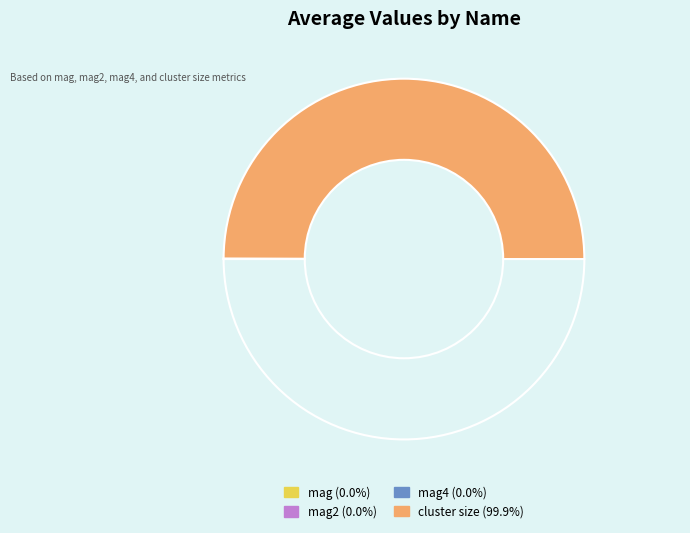

To the nearest percent, what is the average slice percentage?

25%